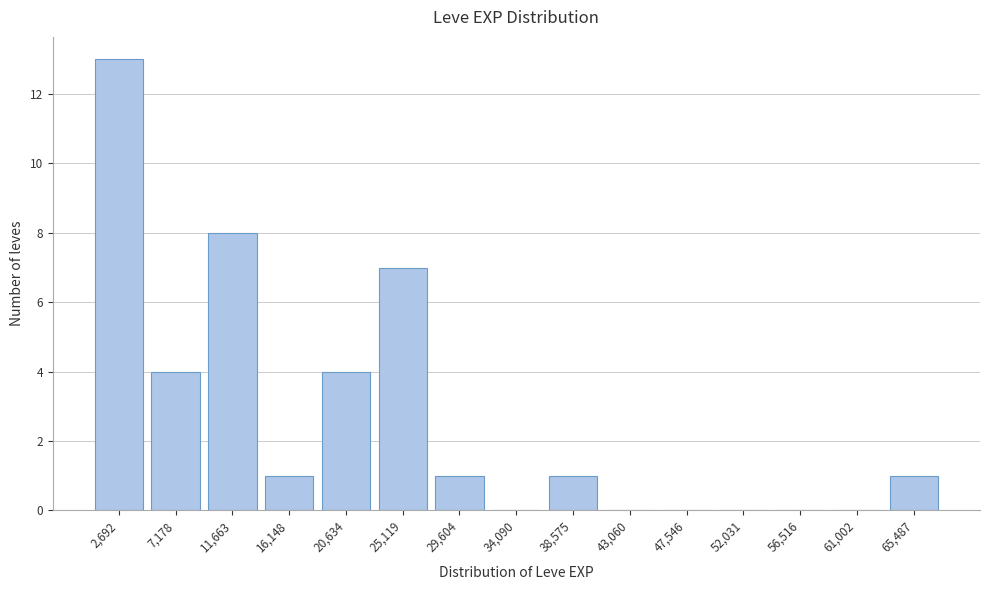

Reading right to left, what are all the values shown in this chart?

65,487=1	61,002=0	56,516=0	52,031=0	47,546=0	43,060=0	38,575=1	34,090=0	29,604=1	25,119=7	20,634=4	16,148=1	11,663=8	7,178=4	2,692=13